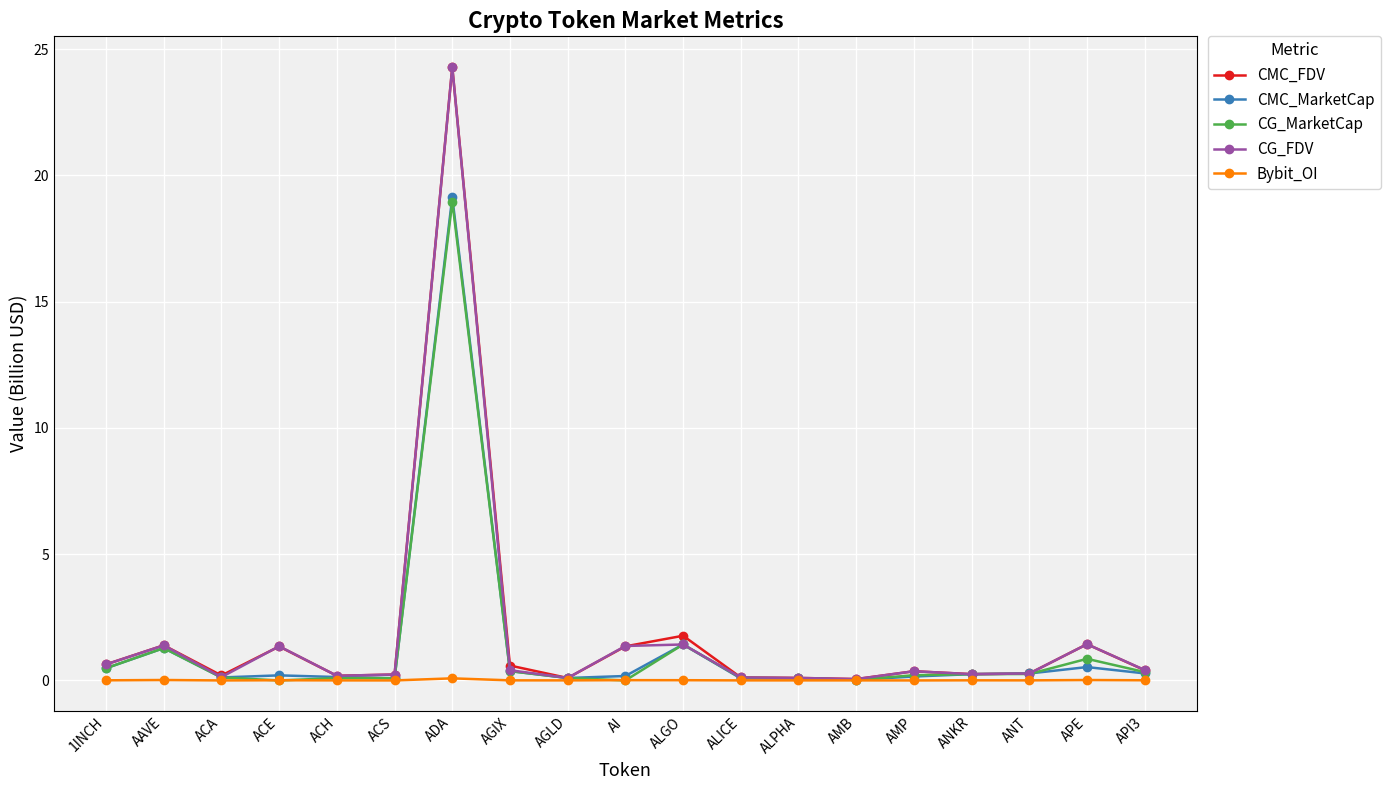

True or false: CG_FDV has a value of 0.4 at API3.

True